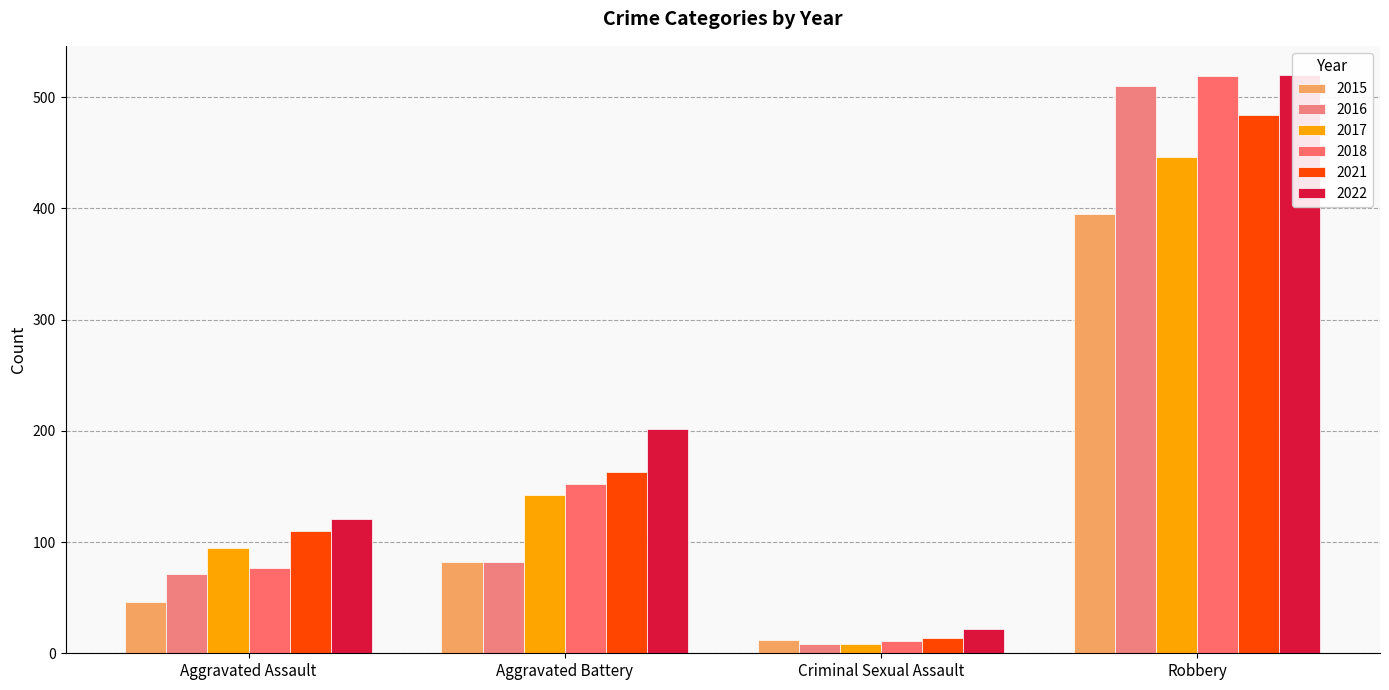

Reading left to right, transcribe all the data shown in this chart.

2015: Aggravated Assault=46	Aggravated Battery=82	Criminal Sexual Assault=12	Robbery=395
2016: Aggravated Assault=71	Aggravated Battery=82	Criminal Sexual Assault=8	Robbery=510
2017: Aggravated Assault=95	Aggravated Battery=142	Criminal Sexual Assault=8	Robbery=446
2018: Aggravated Assault=77	Aggravated Battery=152	Criminal Sexual Assault=11	Robbery=519
2021: Aggravated Assault=110	Aggravated Battery=163	Criminal Sexual Assault=14	Robbery=484
2022: Aggravated Assault=121	Aggravated Battery=202	Criminal Sexual Assault=22	Robbery=520